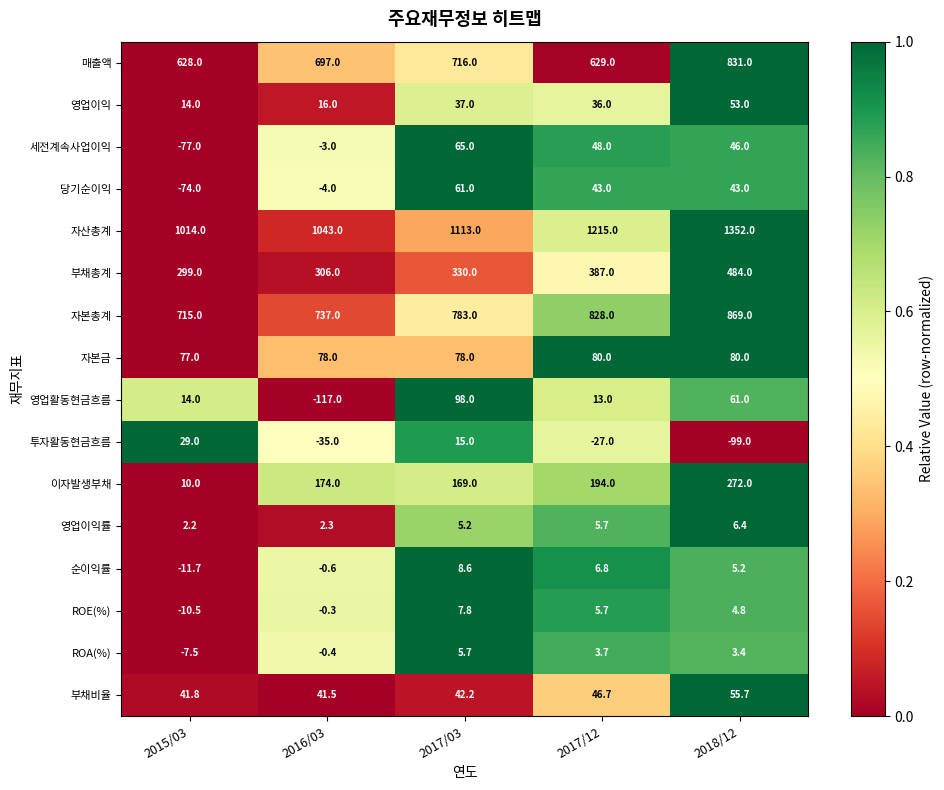

What is the maximum value for 매출액?

831.0